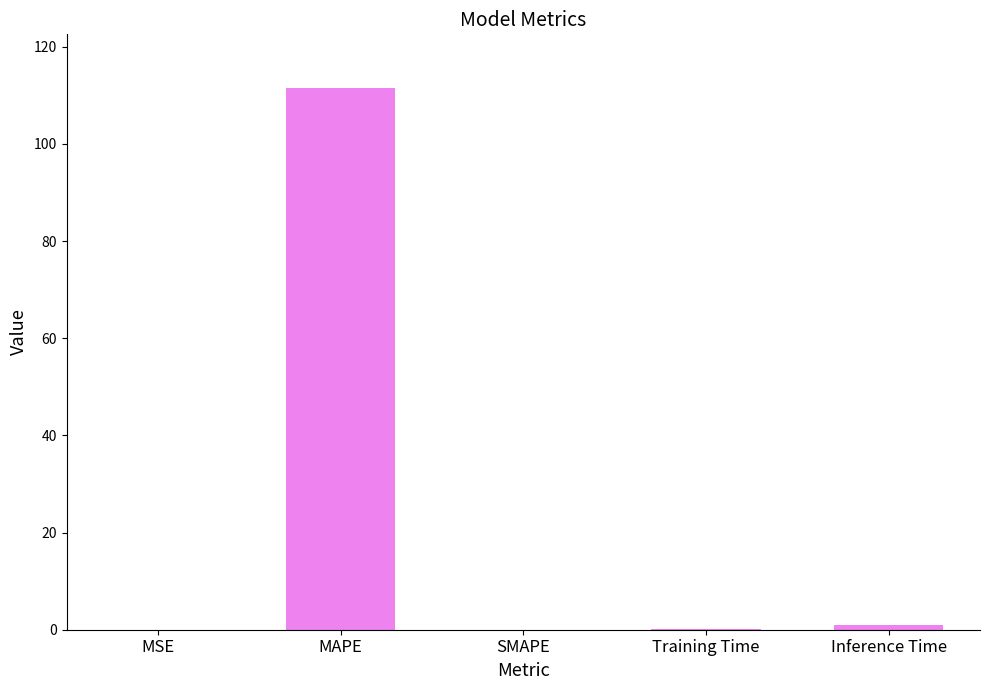

Are the bars horizontal?

No